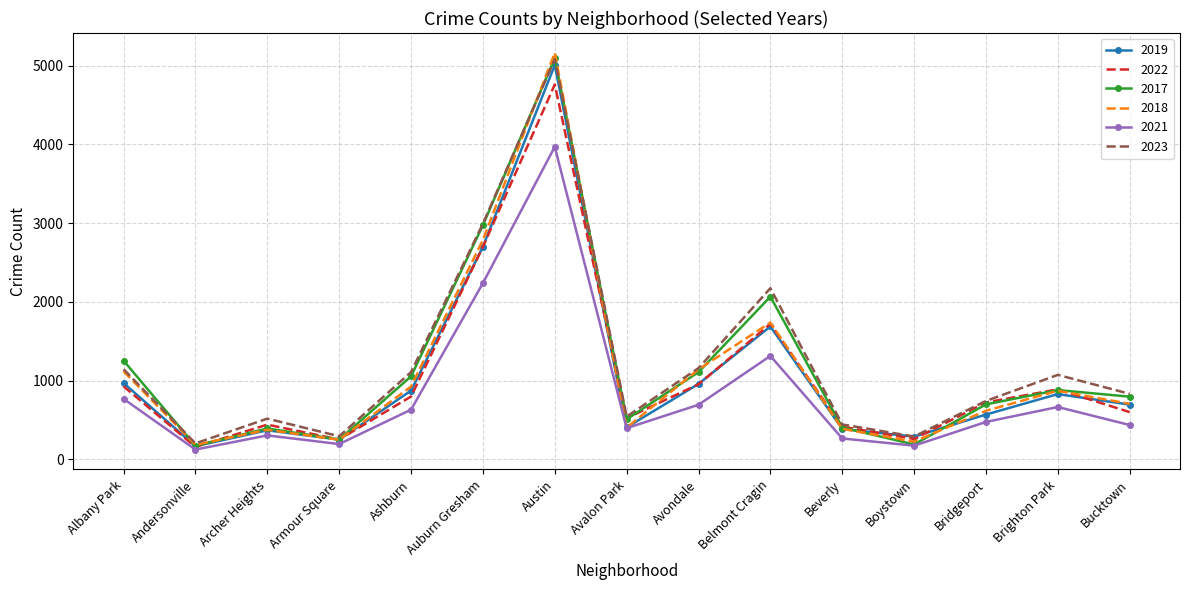

What is the difference between the highest and lowest values at Avondale?

466